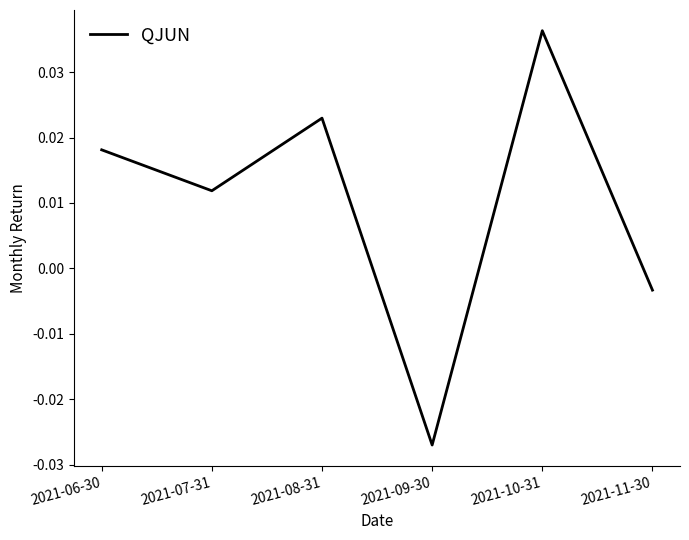

How many values are below zero?

2